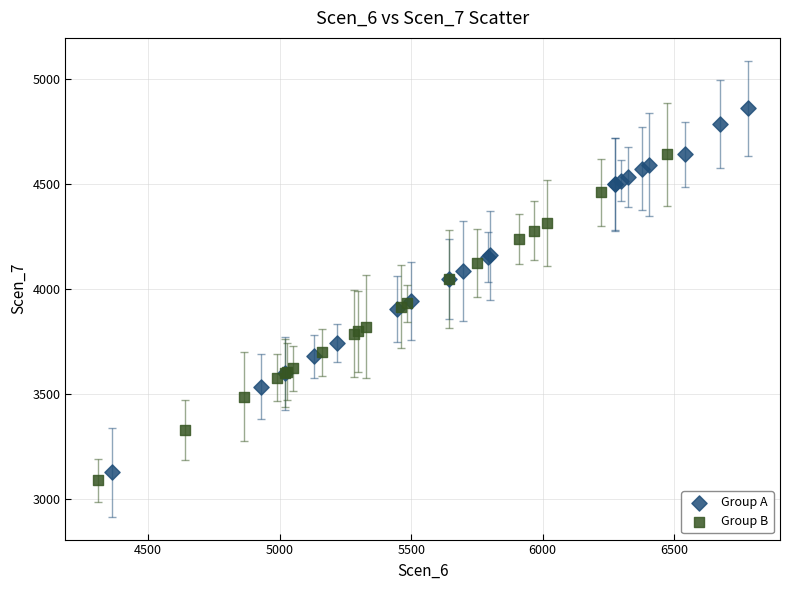

Which series has the widest spread of Y values?

Group A